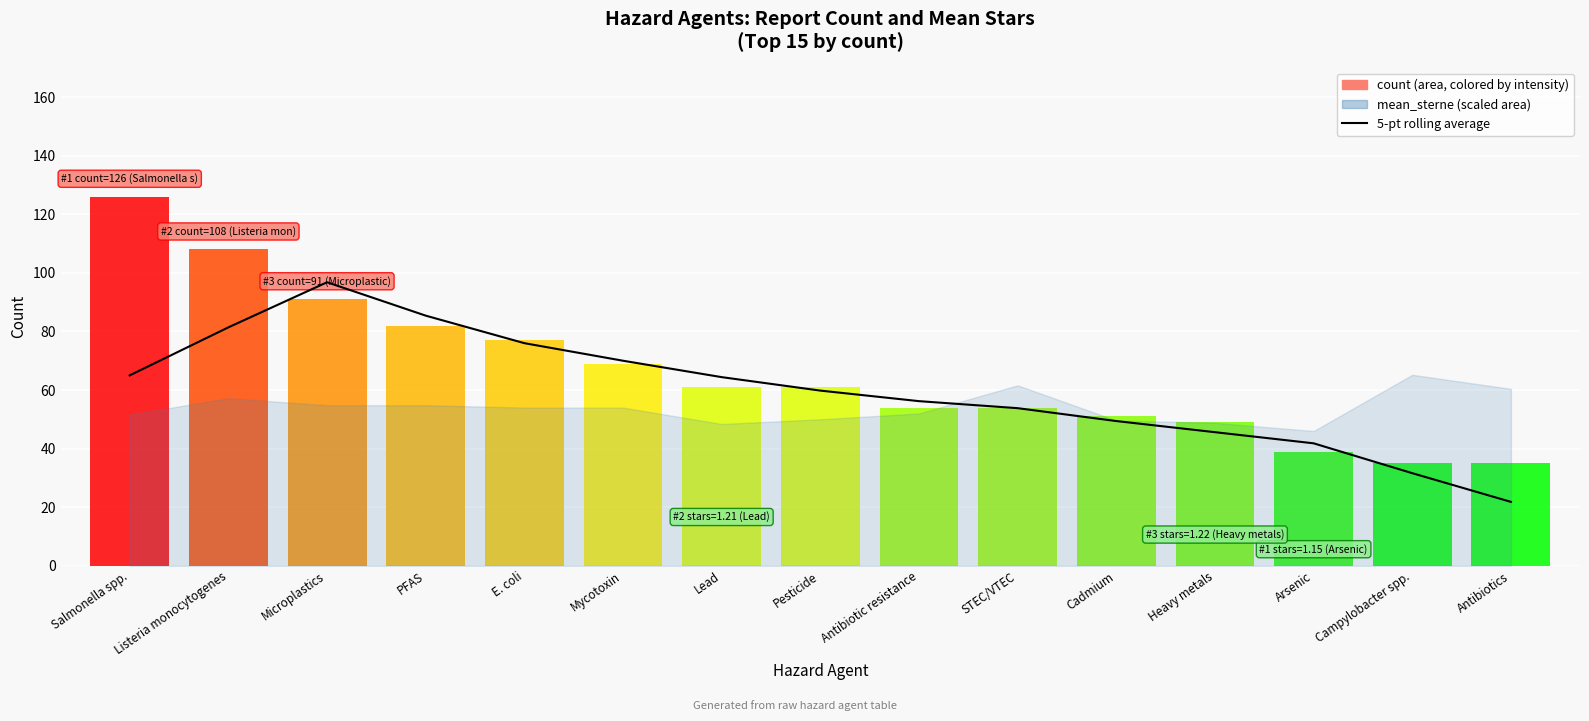

What is the change in value from E. coli to Antibiotics?

-54.2